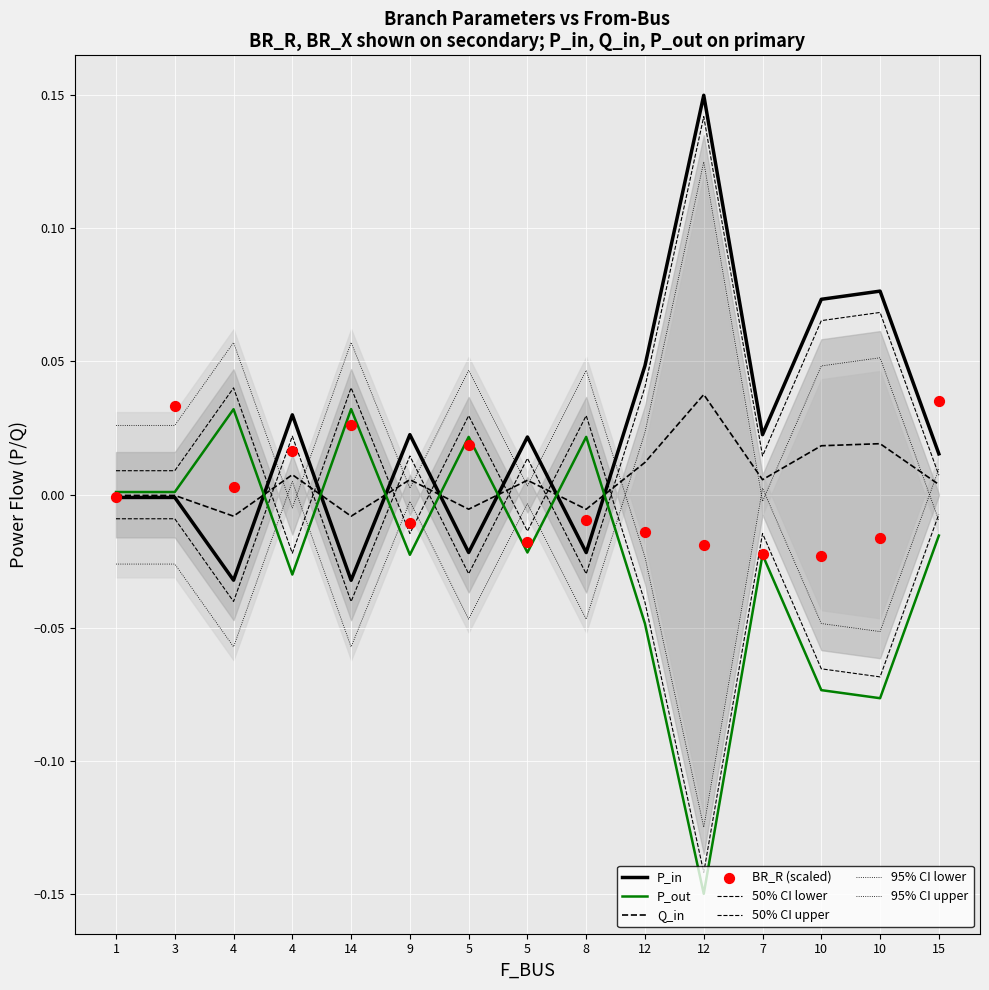

Which series has the widest spread of Y values?

P_in